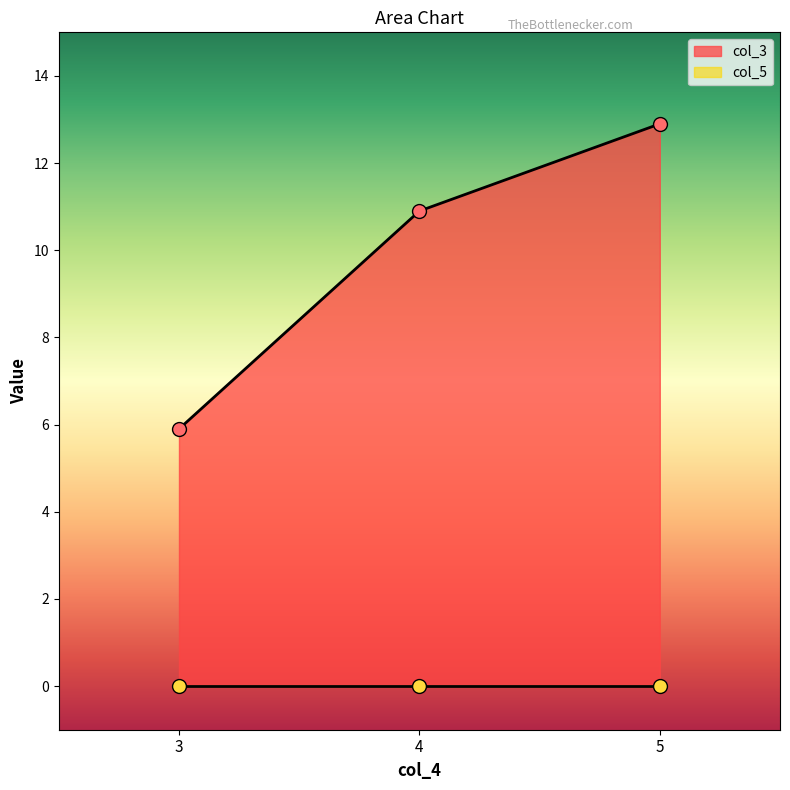

Which series reaches the maximum Y coordinate?

col_3